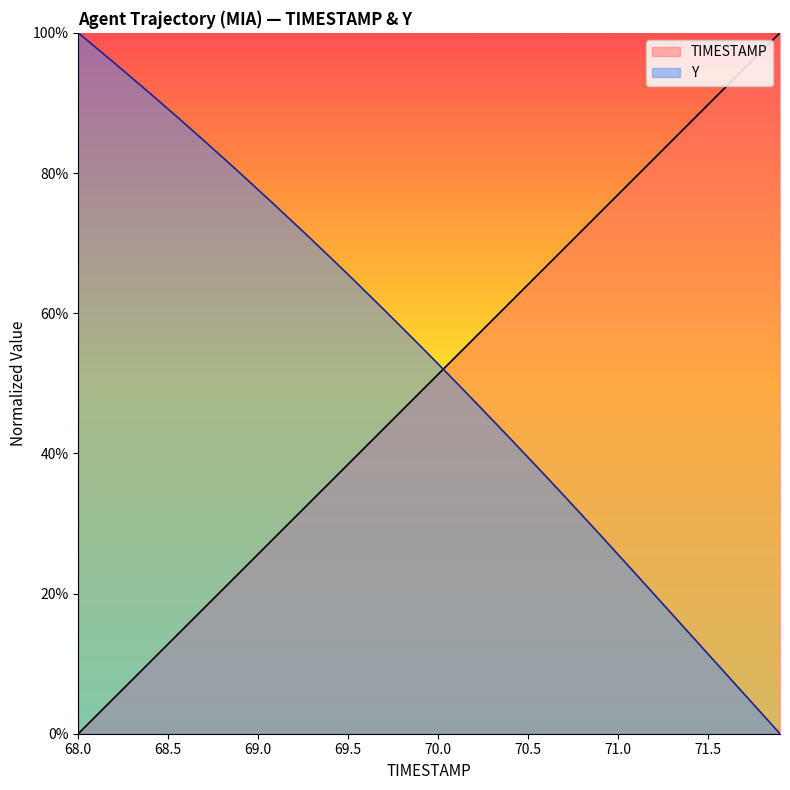

What position from the left is 70.1?

22